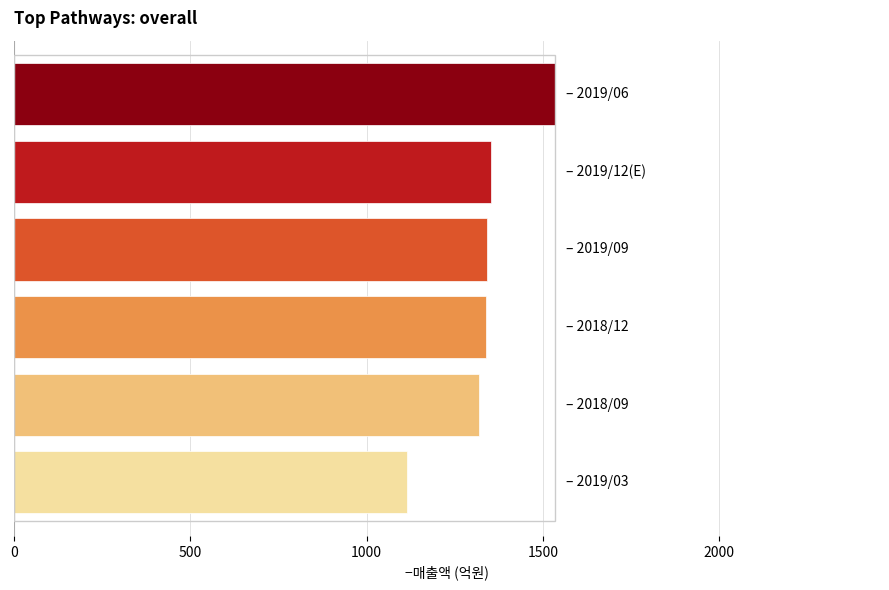

What is the average value?

1334